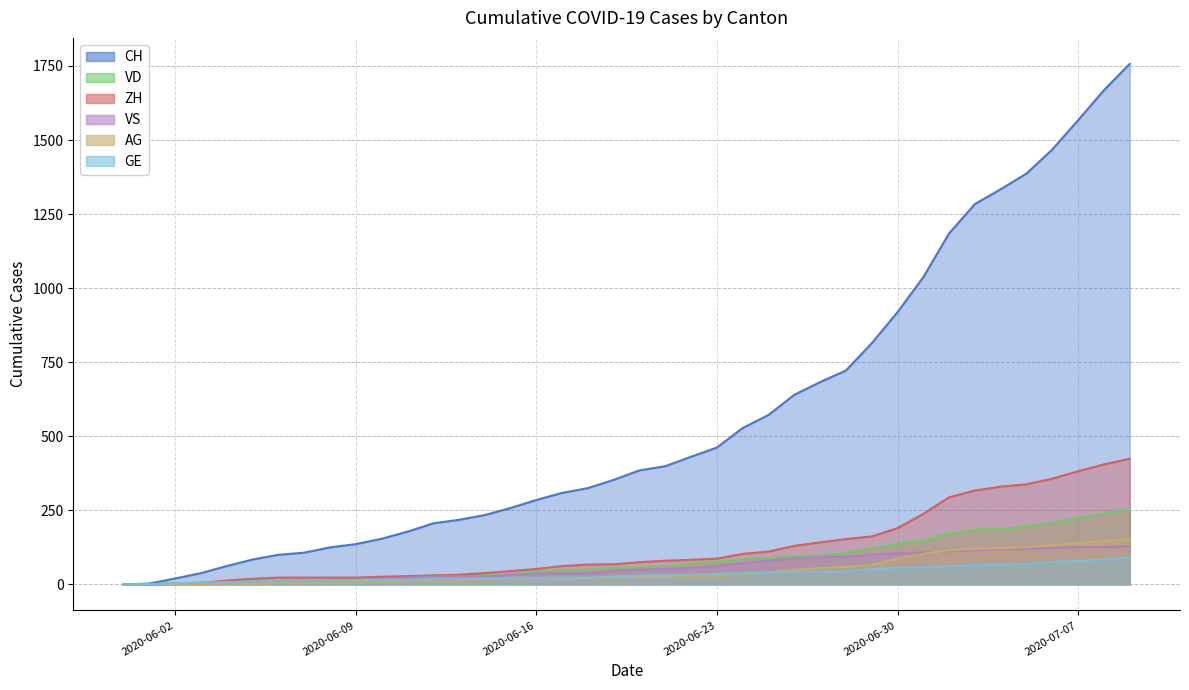

Rank the series by their maximum value, from highest to lowest.

CH, ZH, VD, AG, VS, GE